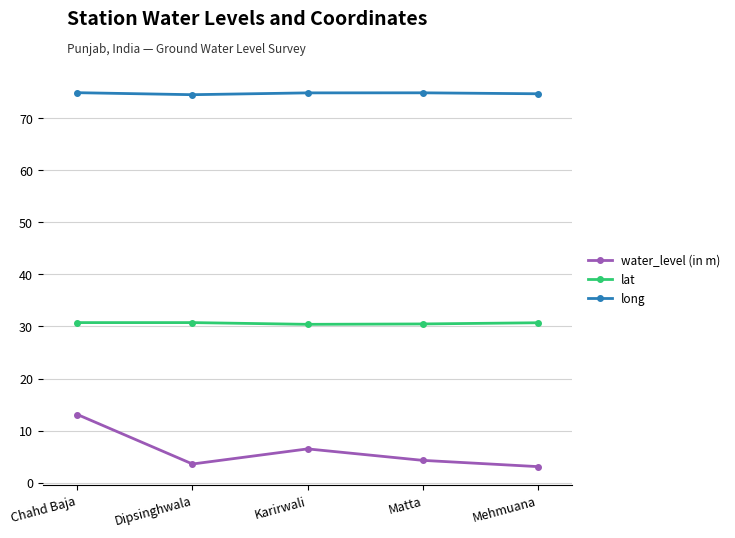

How many data points in water_level (in m) are less than 4?

2